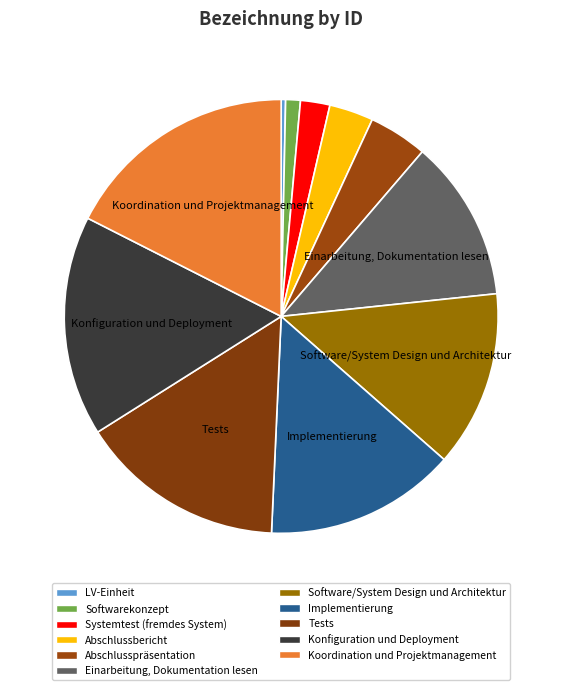

How many segments does this pie chart have?

11